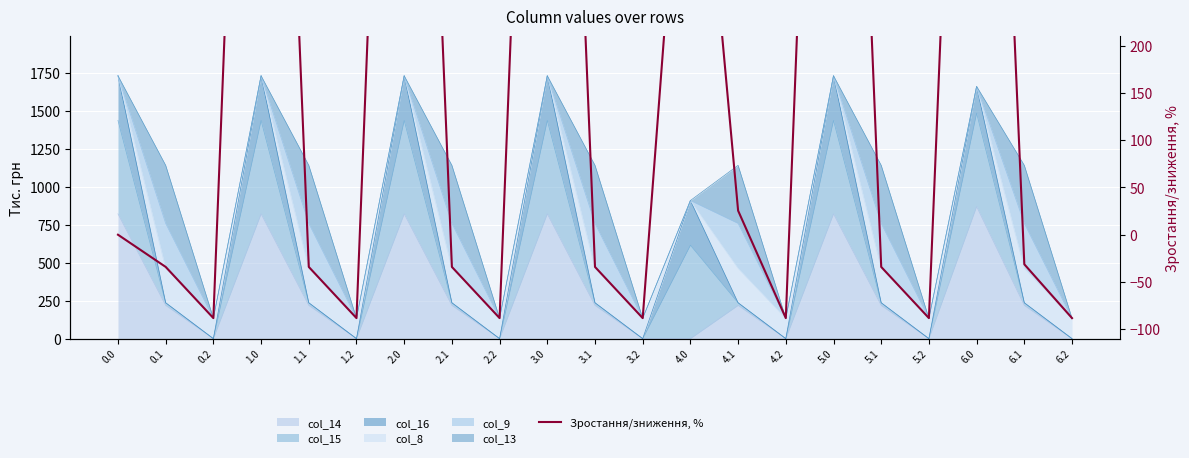

Does the chart display data point markers on the line(s)?

No